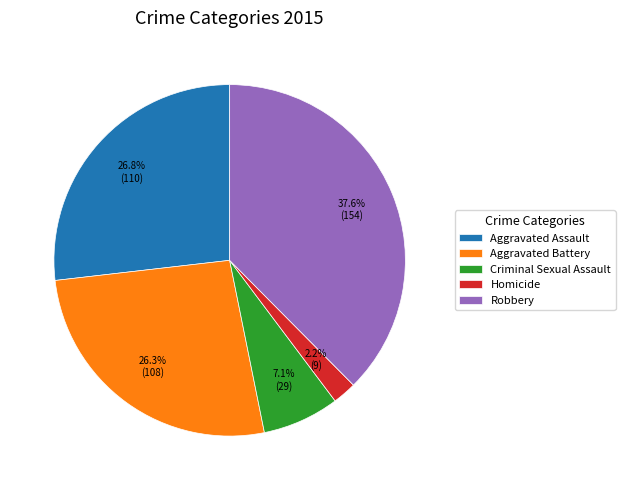

What percentage is the Criminal Sexual Assault slice, to the nearest percent?

7%